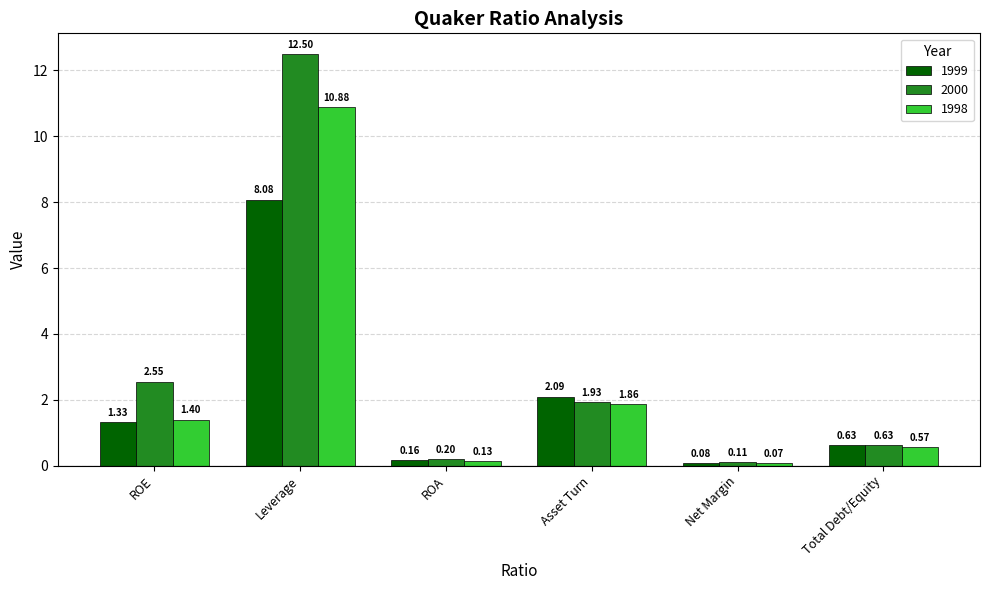

What is the spread (max minus min) of values at Leverage?

4.4